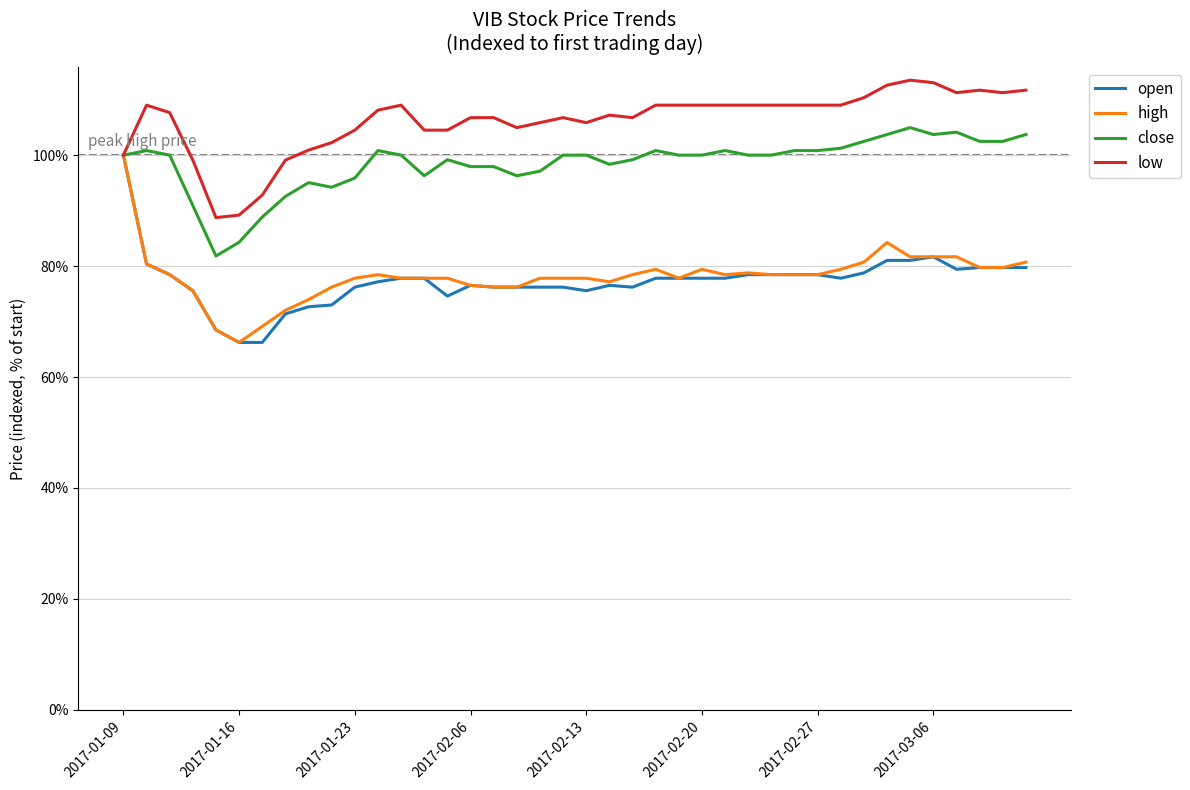

Does the chart display data point markers on the line(s)?

No